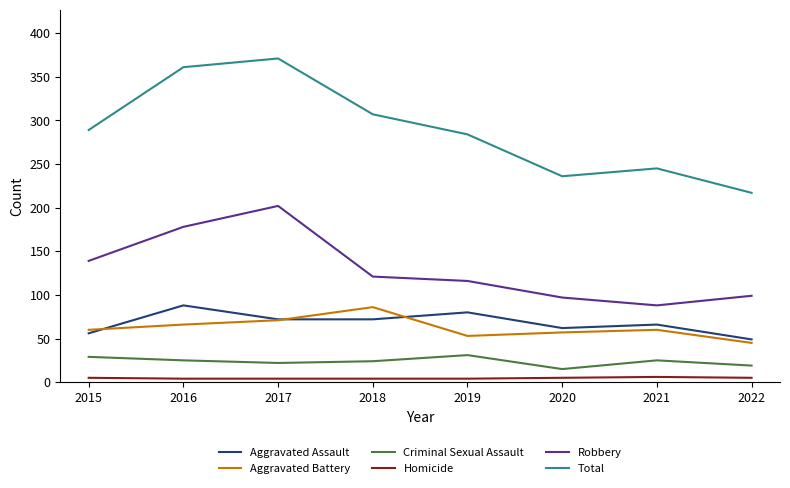

How many lines are shown in the chart?

6